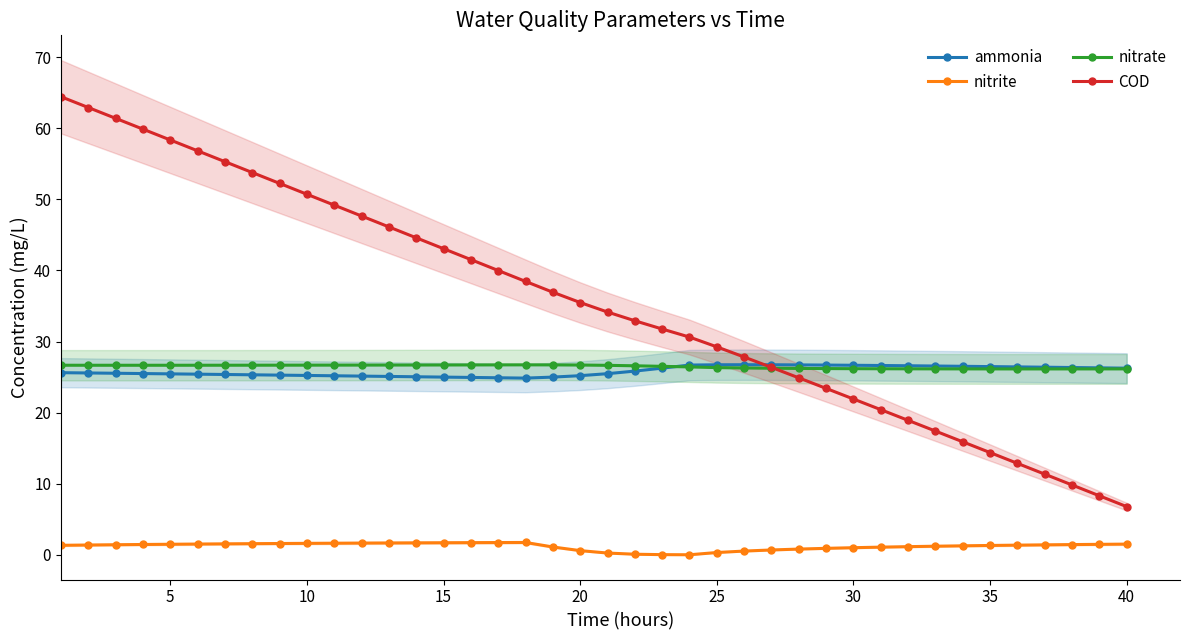

What is the value of the COD point at the 8th from the left?

53.8